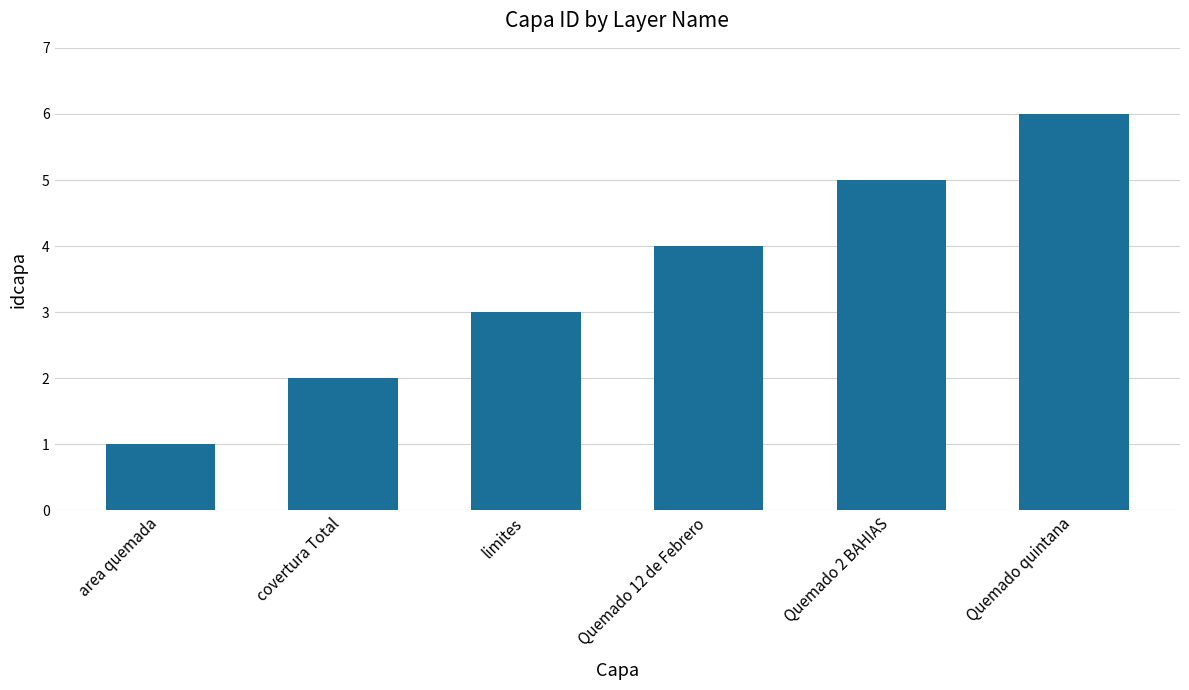

Count the number of data series in this chart.

1